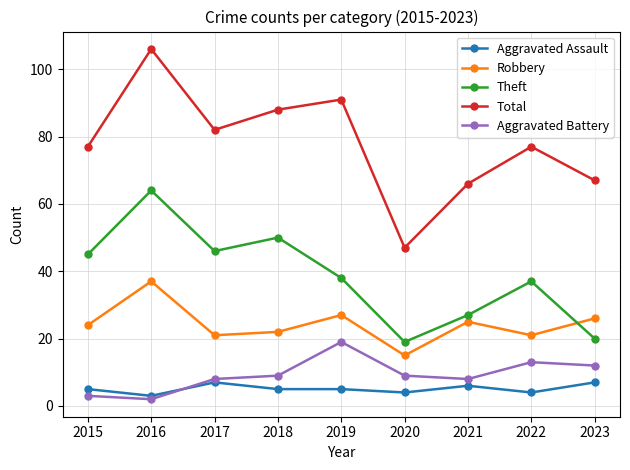

Reading left to right, what are all the values shown in this chart?

Aggravated Assault: 5	3	7	5	5	4	6	4	7
Robbery: 24	37	21	22	27	15	25	21	26
Theft: 45	64	46	50	38	19	27	37	20
Total: 77	106	82	88	91	47	66	77	67
Aggravated Battery: 3	2	8	9	19	9	8	13	12